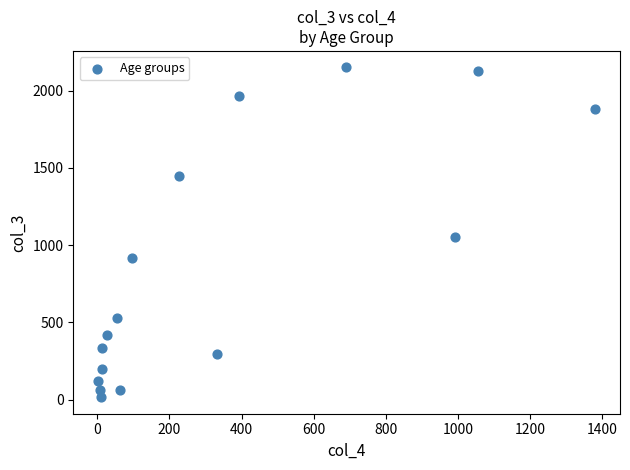

What is the range of X values (max minus min)?

1379